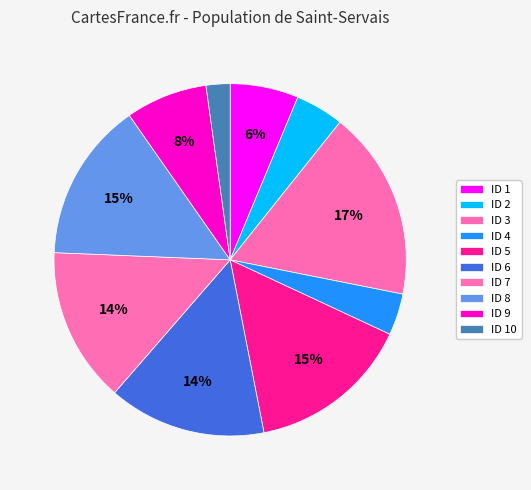

Count the number of slices in the pie.

10